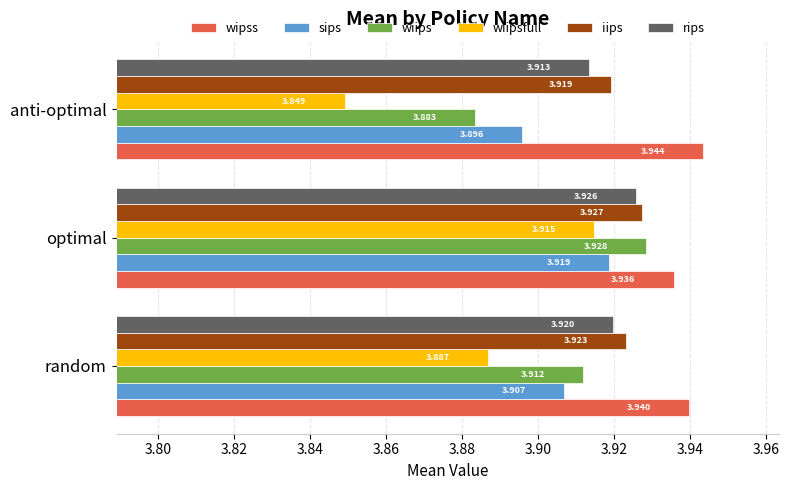

Which category has the lowest value in the sips series?

anti-optimal